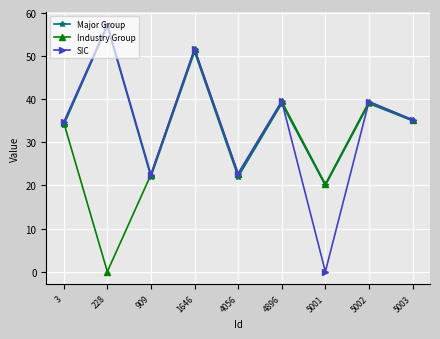

Rank the series by their average value, from lowest to highest.

Industry Group, SIC, Major Group